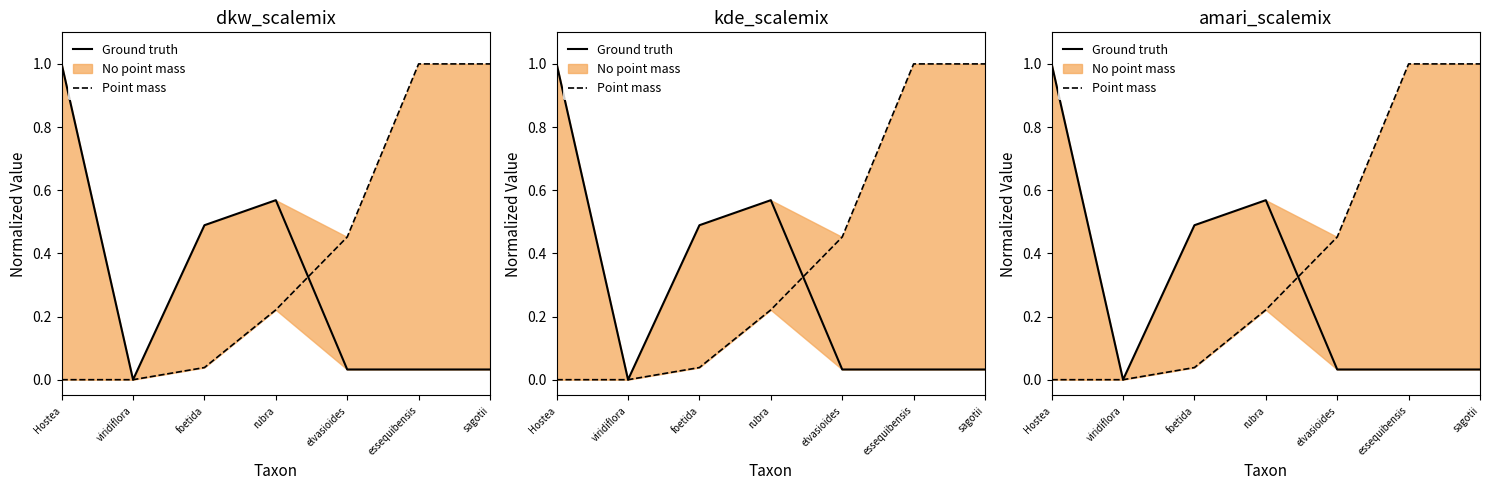

Reading left to right, list all the values displayed in this chart.

Ground truth: 1.0	0.0	0.5	0.6	0.0	0.0	0.0
Point mass: 0.0	0.0	0.0	0.2	0.5	1.0	1.0